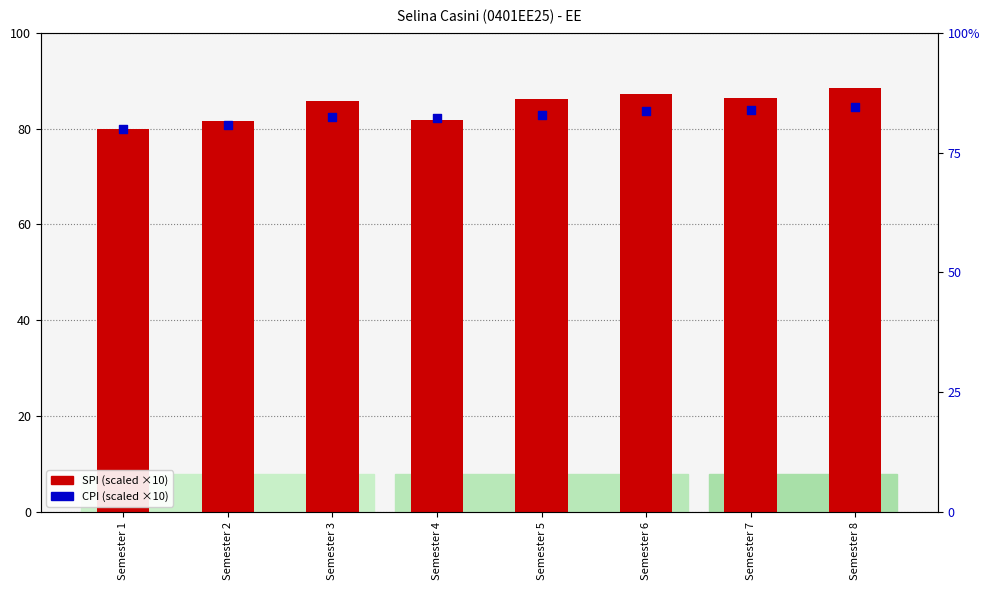

Which series has the widest spread of Y values?

SPI (×10)